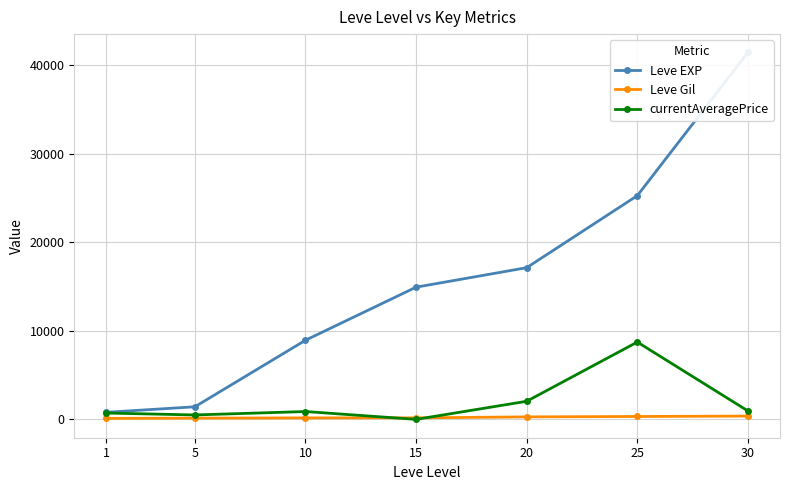

What is the difference between the currentAveragePrice values at 5 and 20?

1542.6